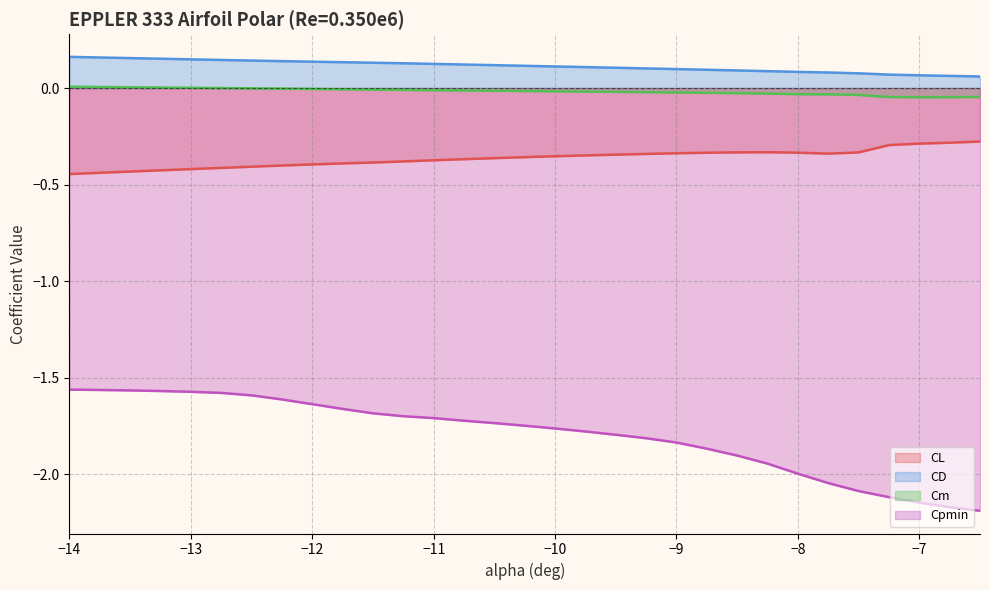

What is the minimum value shown in the chart?

-2.2